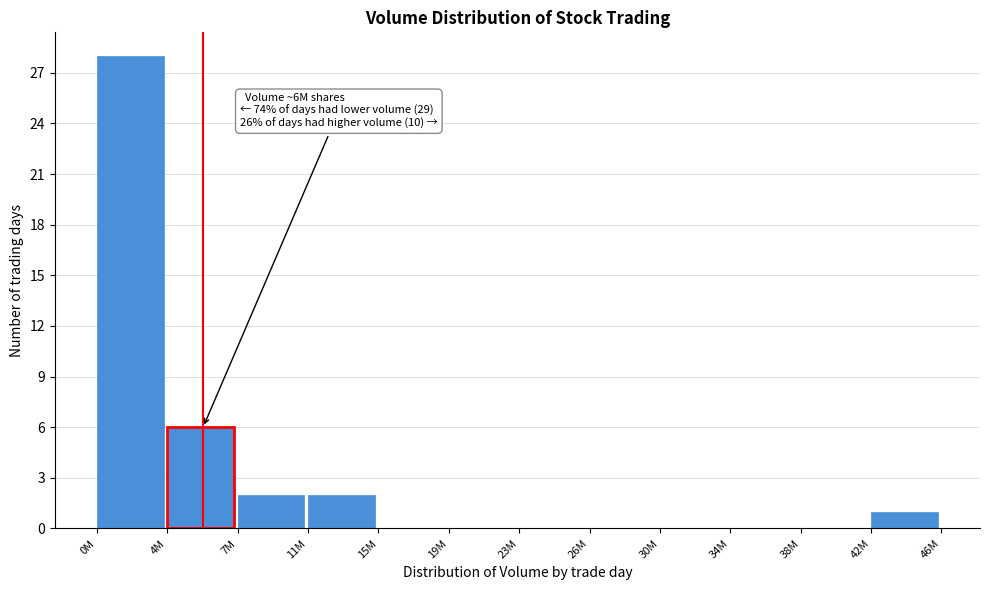

Reading right to left, what are all the values shown in this chart?

42M=1	38M=0	34M=0	30M=0	26M=0	23M=0	19M=0	15M=0	11M=2	7M=2	4M=6	0M=28